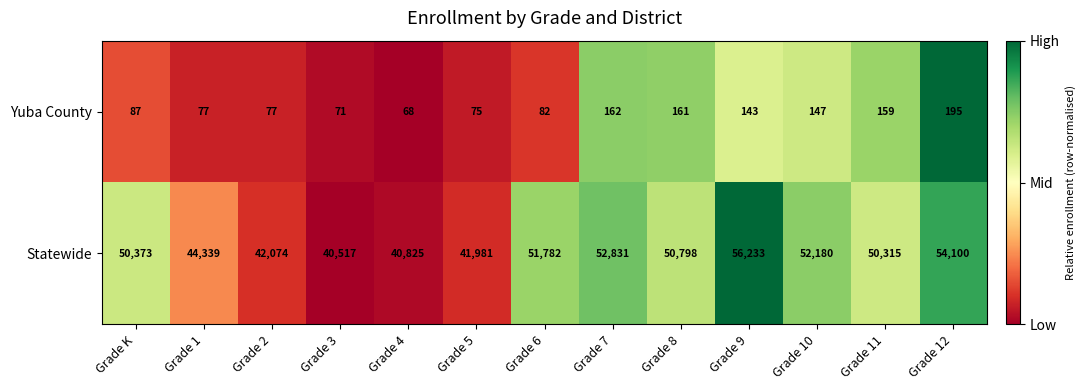

Which series has the largest total across all categories?

Statewide